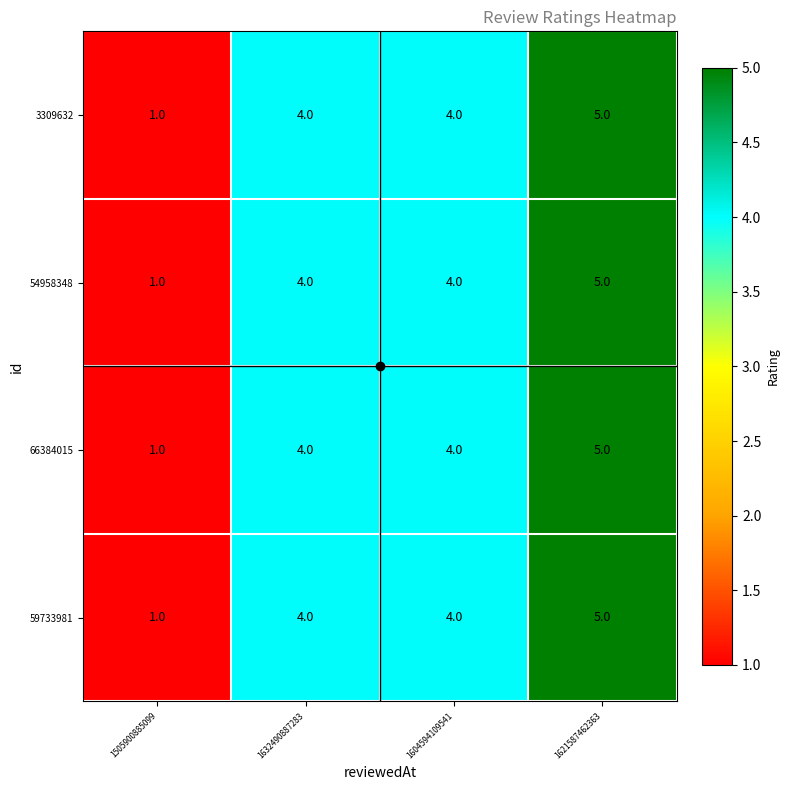

At which category is the sum across all series the highest?

1621587462363